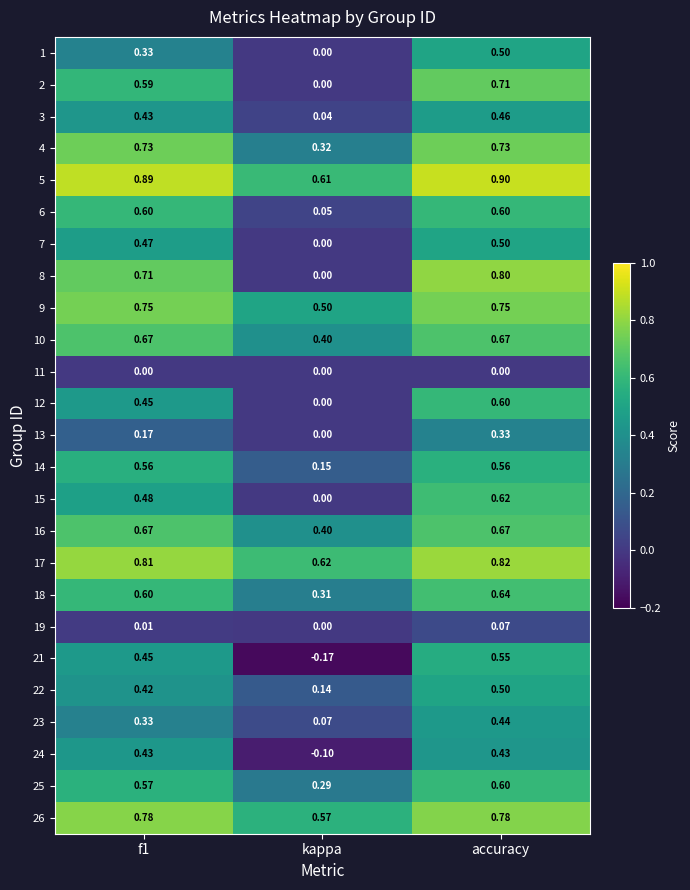

At which category is the sum across all series the highest?

accuracy